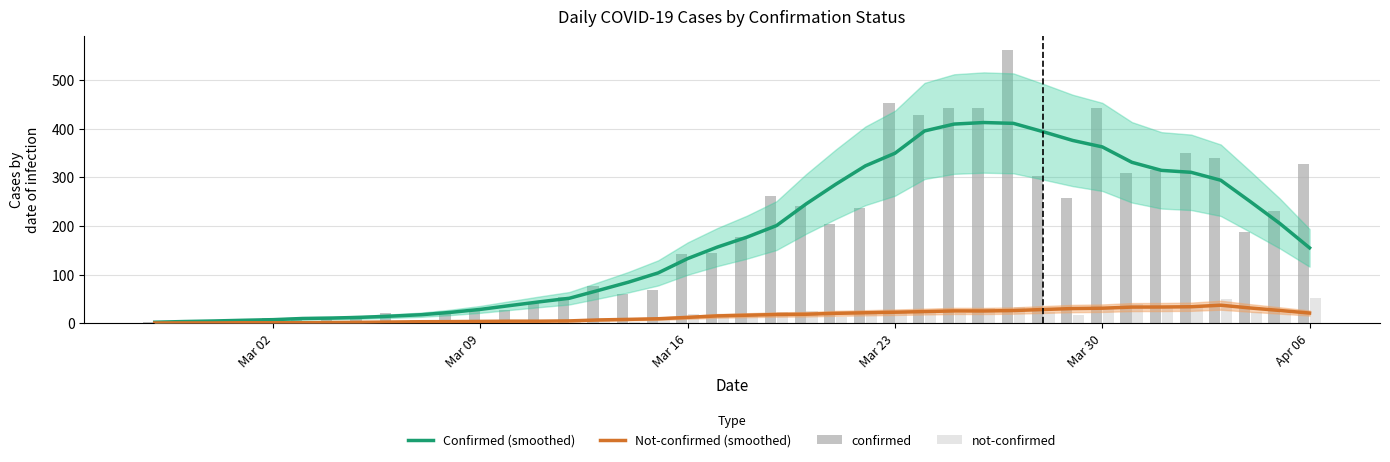

What is the highest value of the Confirmed (smoothed) series?

412.9